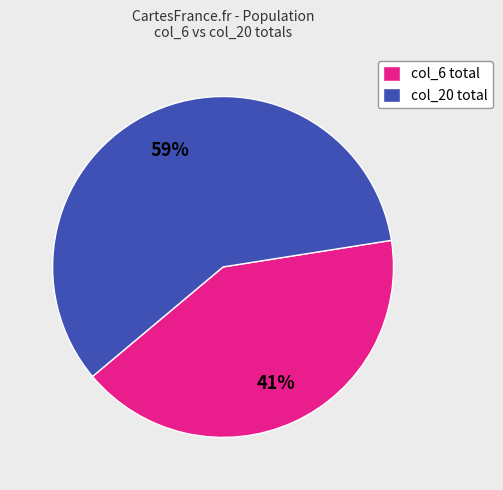

To the nearest percent, what is the average slice percentage?

50%